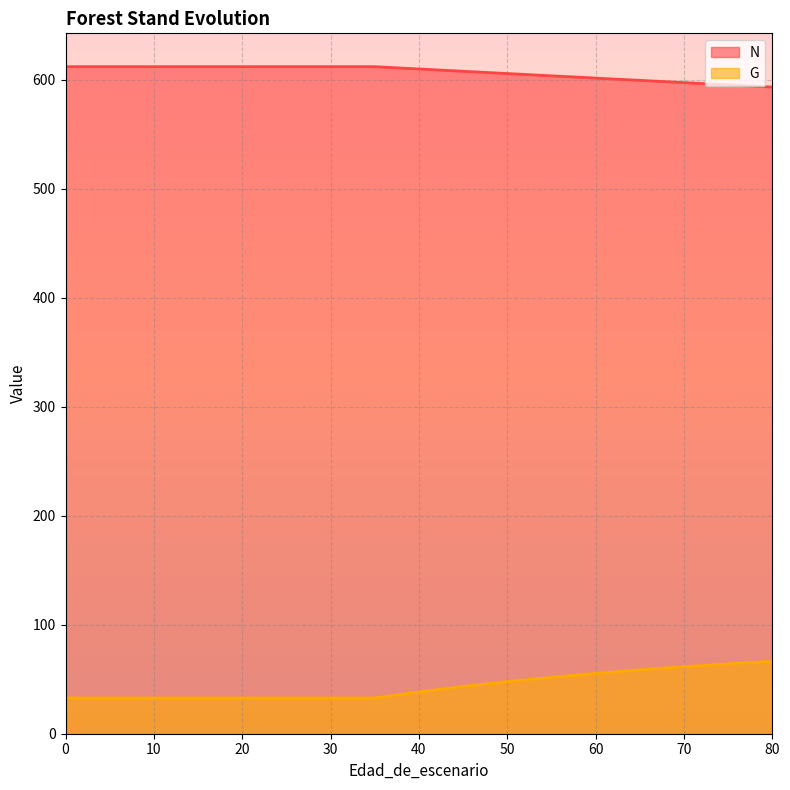

Which series has the largest total across all categories?

N